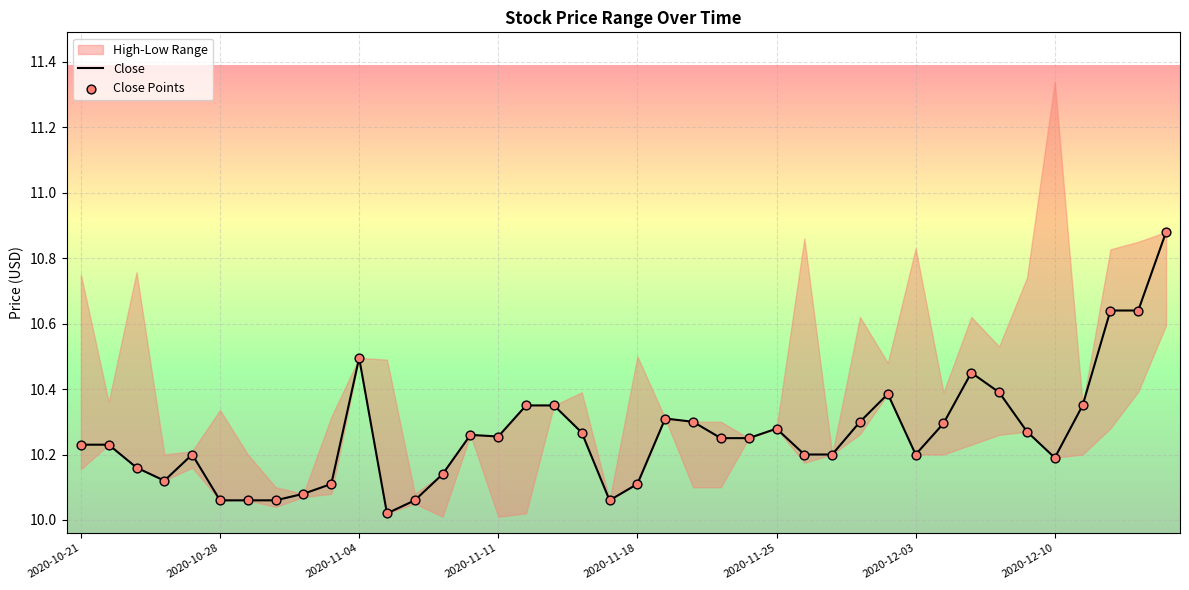

Is the value of Close at 23 greater than the value of Close Points at 15?

No